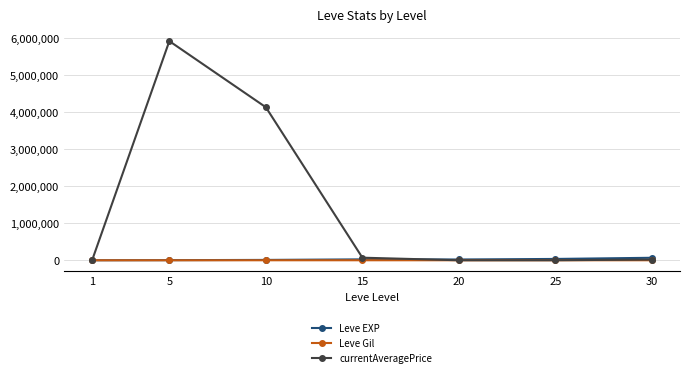

True or false: Leve Gil has more than 0 interior local peaks.

True